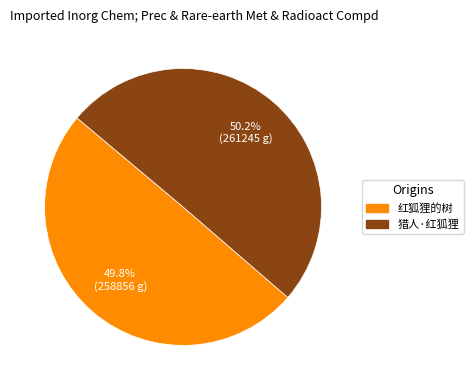

How much of the chart is everything except 猎人·红狐狸?

49.8%